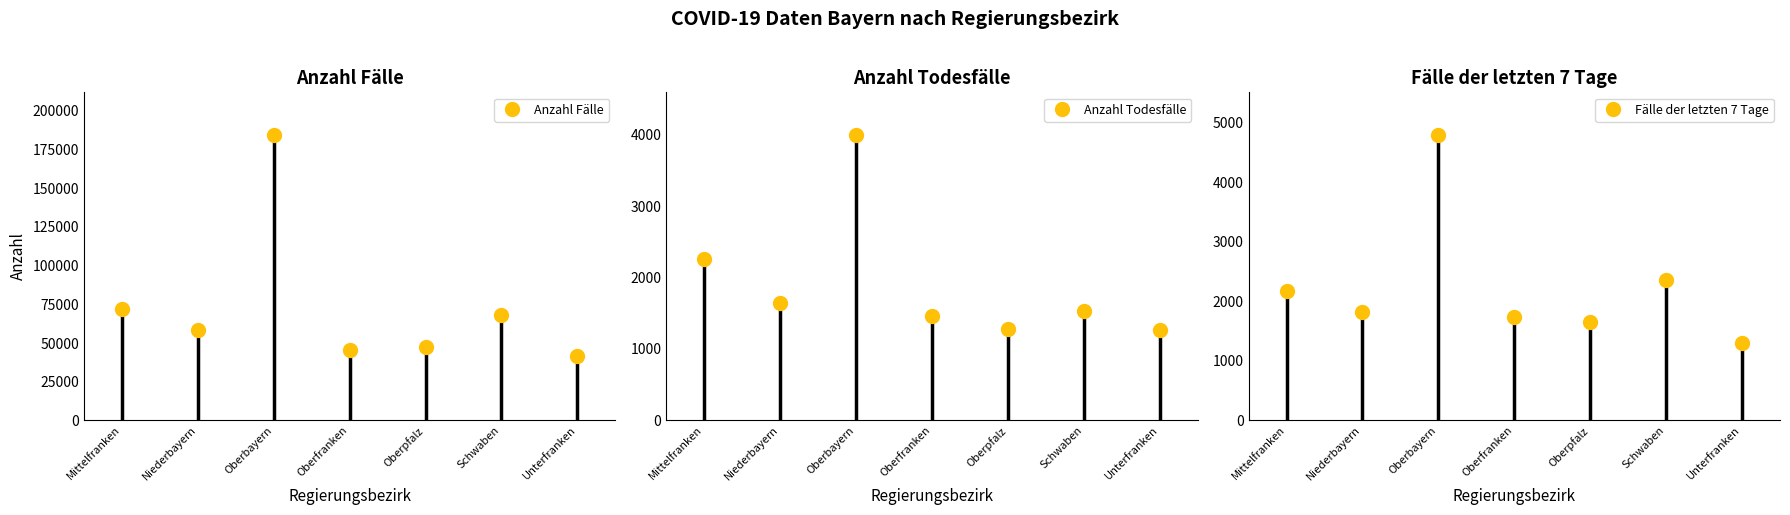

How many values in the Anzahl Fälle series are below 58441?

3